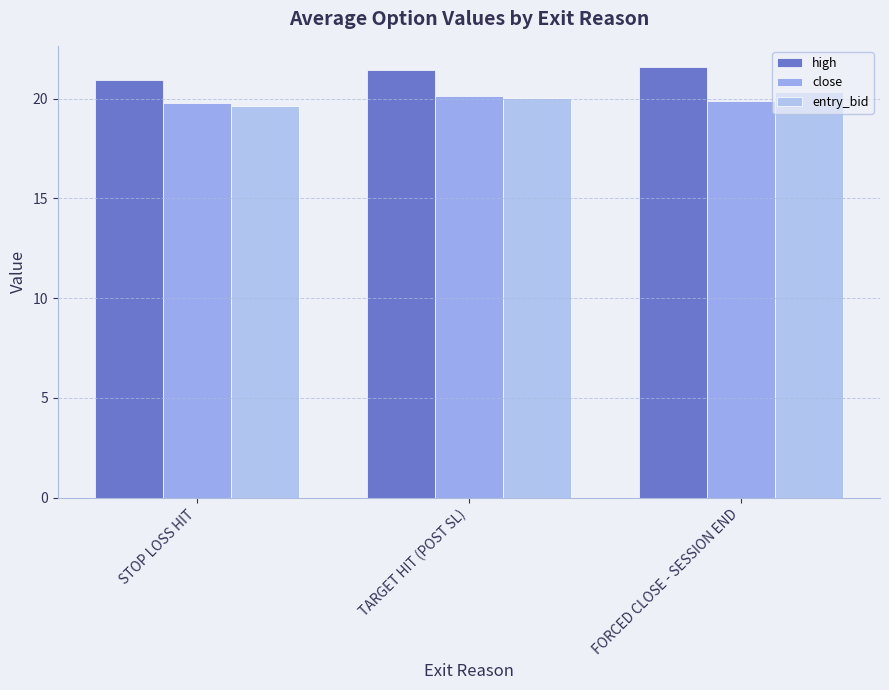

What is the label of the 1st bar from the left?

STOP LOSS HIT